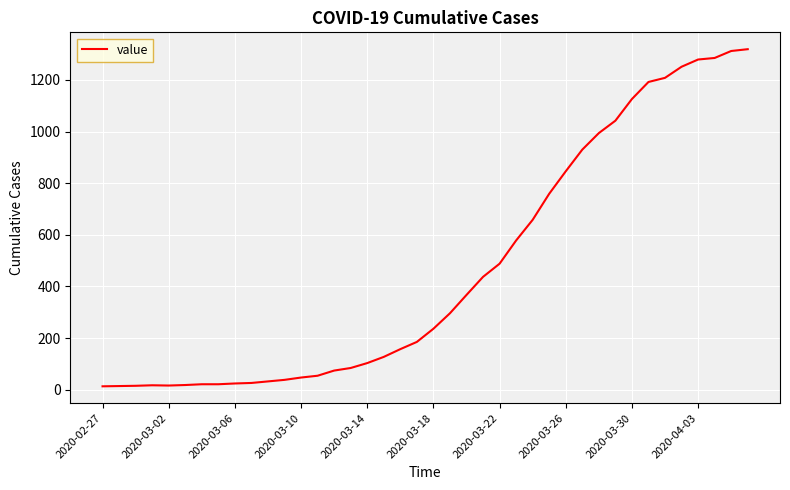

What is the difference between the maximum and minimum values?

1306